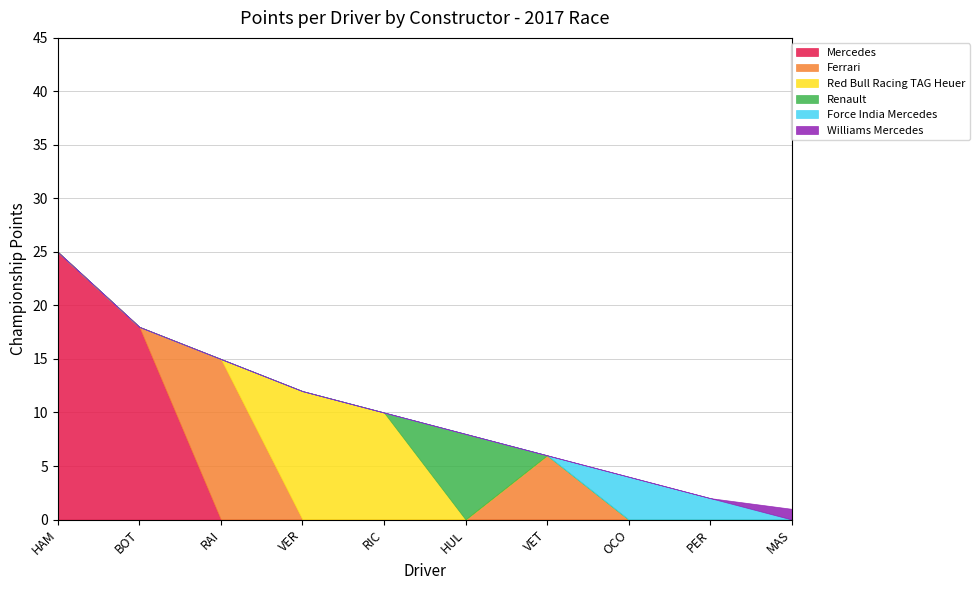

Rank the series at HAM from lowest to highest value.

Ferrari, Red Bull Racing TAG Heuer, Renault, Force India Mercedes, Williams Mercedes, Mercedes